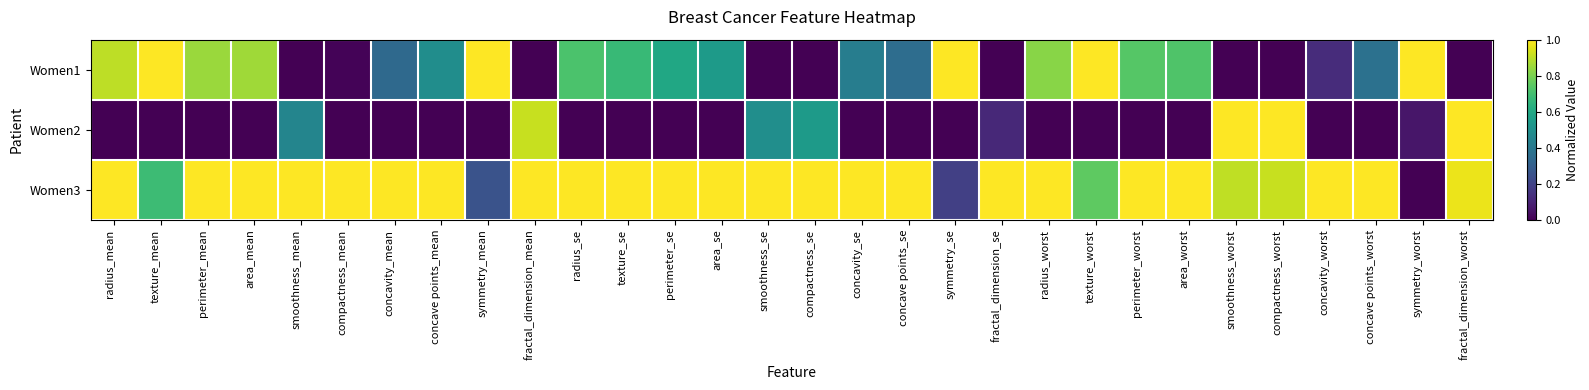

Reading left to right, what are all the values shown in this chart?

Women1: radius_mean=0.9	texture_mean=1.0	perimeter_mean=0.9	area_mean=0.9	smoothness_mean=0.0	compactness_mean=0.0	concavity_mean=0.3	concave points_mean=0.5	symmetry_mean=1.0	fractal_dimension_mean=0.0	radius_se=0.7	texture_se=0.7	perimeter_se=0.6	area_se=0.5	smoothness_se=0.0	compactness_se=0.0	concavity_se=0.4	concave points_se=0.4	symmetry_se=1.0	fractal_dimension_se=0.0	radius_worst=0.8	texture_worst=1.0	perimeter_worst=0.7	area_worst=0.7	smoothness_worst=0.0	compactness_worst=0.0	concavity_worst=0.1	concave points_worst=0.4	symmetry_worst=1.0	fractal_dimension_worst=0.0
Women2: radius_mean=0.0	texture_mean=0.0	perimeter_mean=0.0	area_mean=0.0	smoothness_mean=0.5	compactness_mean=0.0	concavity_mean=0.0	concave points_mean=0.0	symmetry_mean=0.0	fractal_dimension_mean=0.9	radius_se=0.0	texture_se=0.0	perimeter_se=0.0	area_se=0.0	smoothness_se=0.5	compactness_se=0.5	concavity_se=0.0	concave points_se=0.0	symmetry_se=0.0	fractal_dimension_se=0.1	radius_worst=0.0	texture_worst=0.0	perimeter_worst=0.0	area_worst=0.0	smoothness_worst=1.0	compactness_worst=1.0	concavity_worst=0.0	concave points_worst=0.0	symmetry_worst=0.1	fractal_dimension_worst=1.0
Women3: radius_mean=1.0	texture_mean=0.7	perimeter_mean=1.0	area_mean=1.0	smoothness_mean=1.0	compactness_mean=1.0	concavity_mean=1.0	concave points_mean=1.0	symmetry_mean=0.3	fractal_dimension_mean=1.0	radius_se=1.0	texture_se=1.0	perimeter_se=1.0	area_se=1.0	smoothness_se=1.0	compactness_se=1.0	concavity_se=1.0	concave points_se=1.0	symmetry_se=0.2	fractal_dimension_se=1.0	radius_worst=1.0	texture_worst=0.8	perimeter_worst=1.0	area_worst=1.0	smoothness_worst=0.9	compactness_worst=0.9	concavity_worst=1.0	concave points_worst=1.0	symmetry_worst=0.0	fractal_dimension_worst=1.0